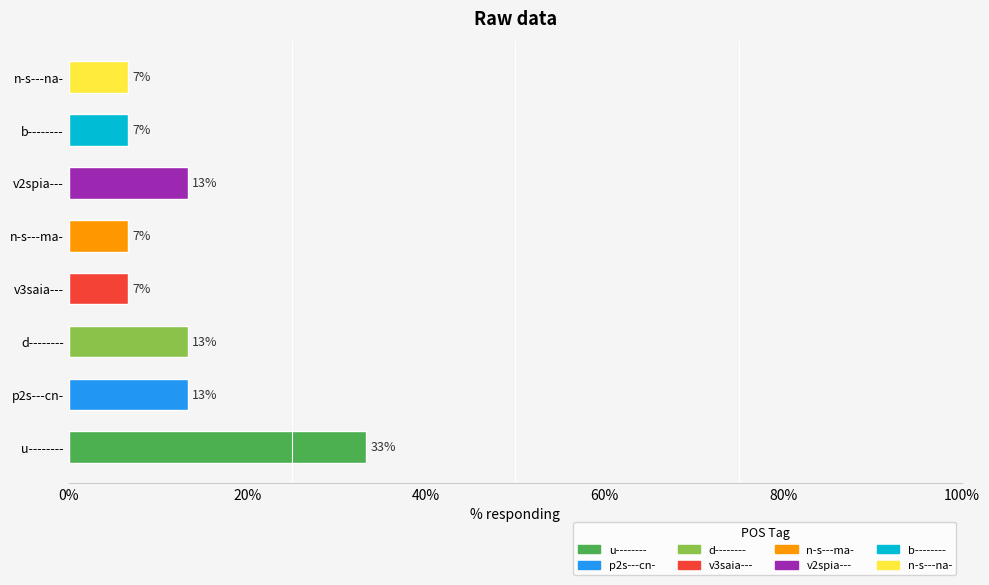

How many bars are there in total?

8